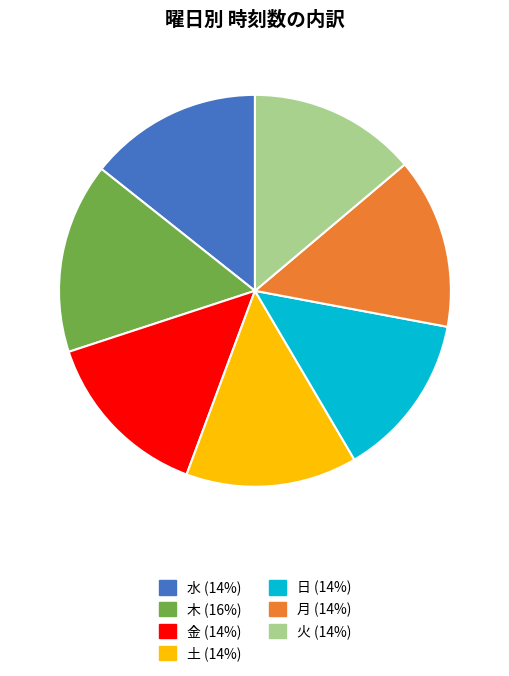

Is there any slice that represents more than half of the pie?

No